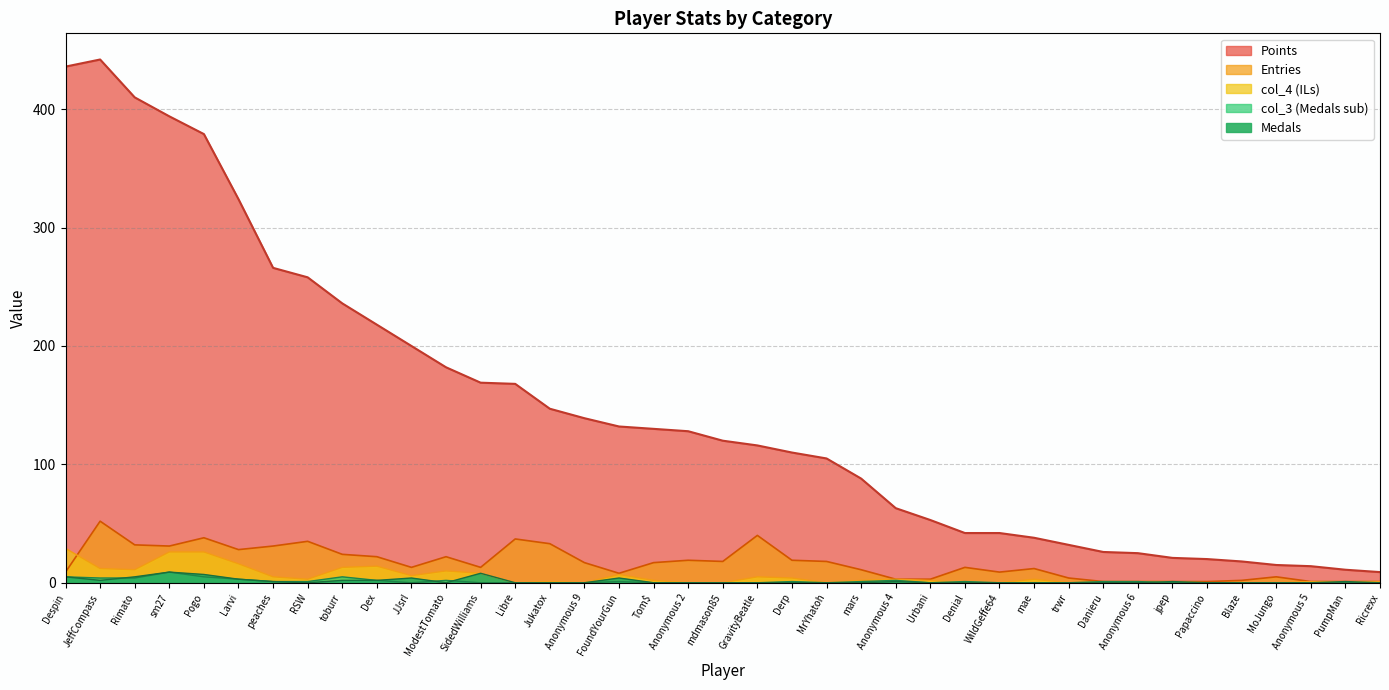

Reading left to right, list all the values displayed in this chart.

Points: 436	442	410	394	379	324	266	258	236	218	200	182	169	168	147	139	132	130	128	120	116	110	105	88	63	53	42	42	38	32	26	25	21	20	18	15	14	11	9
Medals: 5	2	5	9	7	3	1	0	2	2	4	0	8	0	0	0	4	0	0	0	0	0	0	0	1	0	0	0	0	0	0	0	1	0	0	0	0	1	0
Entries: 9	52	32	31	38	28	31	35	24	22	13	22	13	37	33	17	8	17	19	18	40	19	18	11	3	3	13	9	12	4	1	1	1	1	2	5	1	1	1
col_3: 5	4	4	9	5	3	1	1	5	2	0	2	0	0	0	0	1	0	0	0	0	1	0	1	2	0	1	0	0	0	1	1	0	0	0	0	0	0	0
col_4: 29	12	11	26	26	16	5	3	13	14	6	10	8	0	1	0	7	2	0	0	5	4	0	2	3	2	0	0	3	0	1	1	1	0	0	0	1	1	1